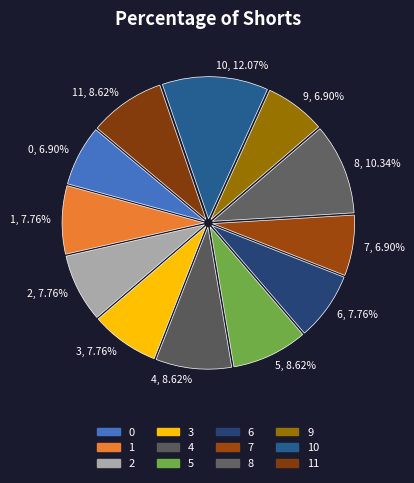

Is there a majority slice in this chart?

No